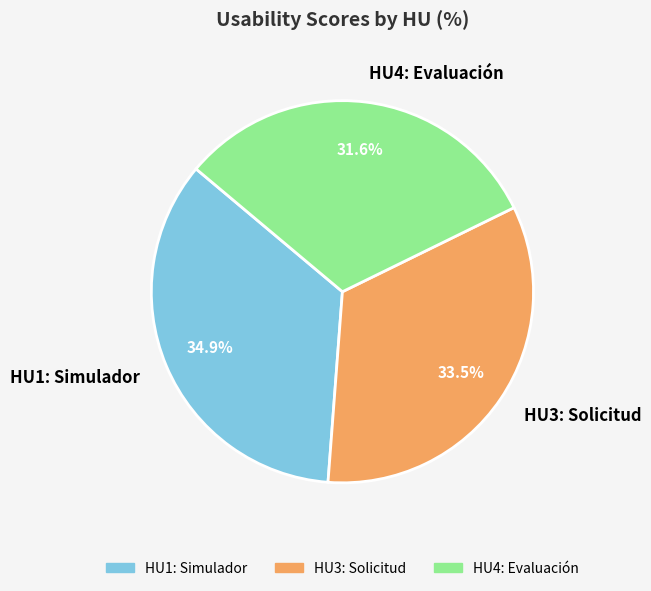

What portion of the pie excludes HU1: Simulador?

65.1%